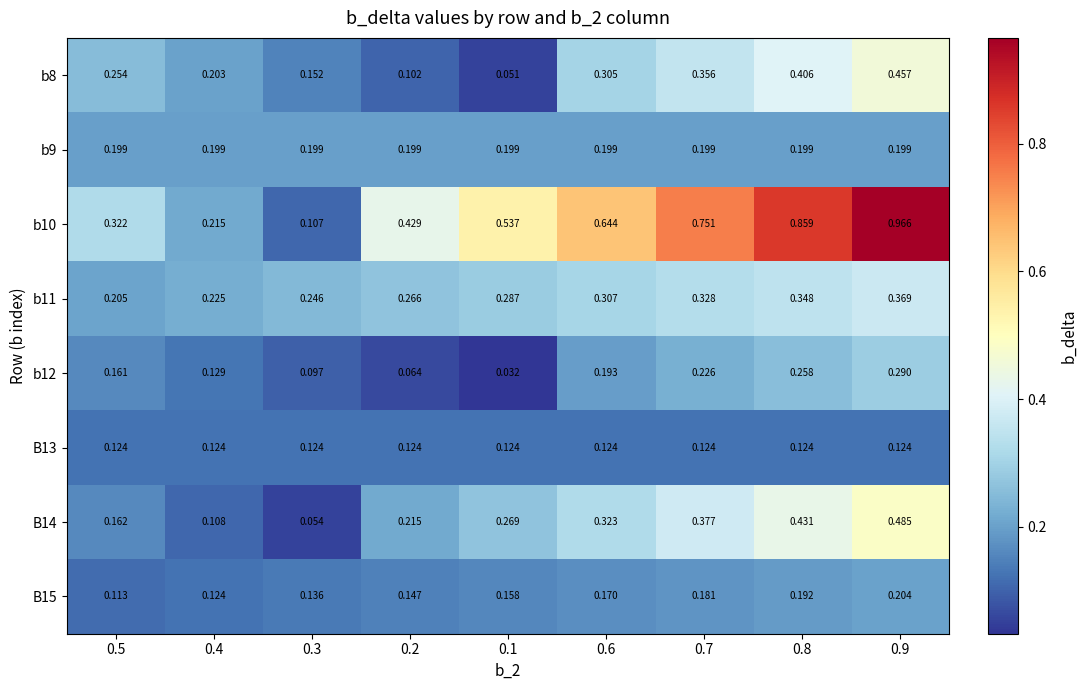

Is the value of b9 at 0.1 greater than the value of b12 at 0.9?

No